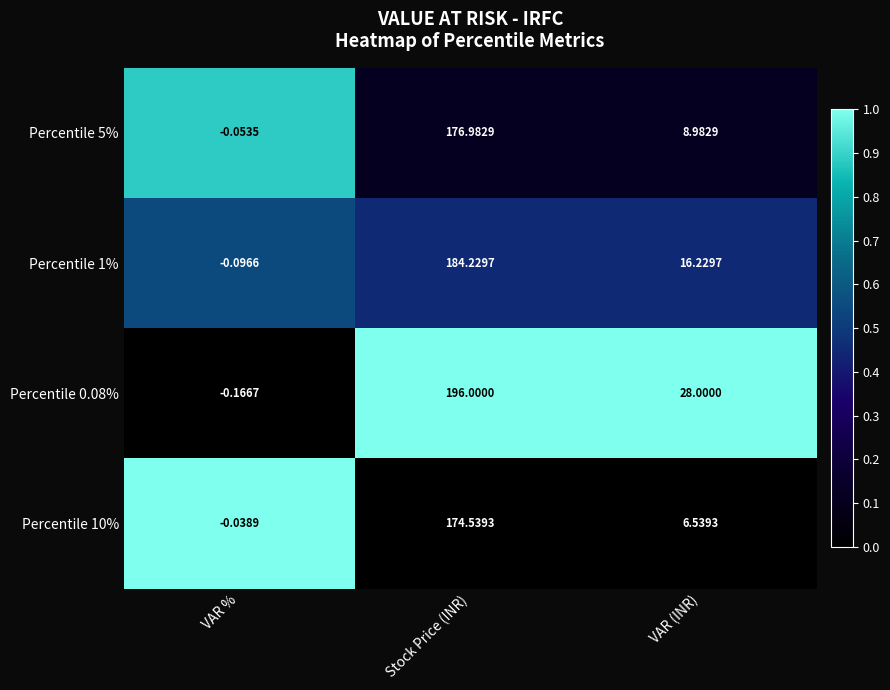

Where does the Percentile 5% series first go above 8?

Stock Price (INR)